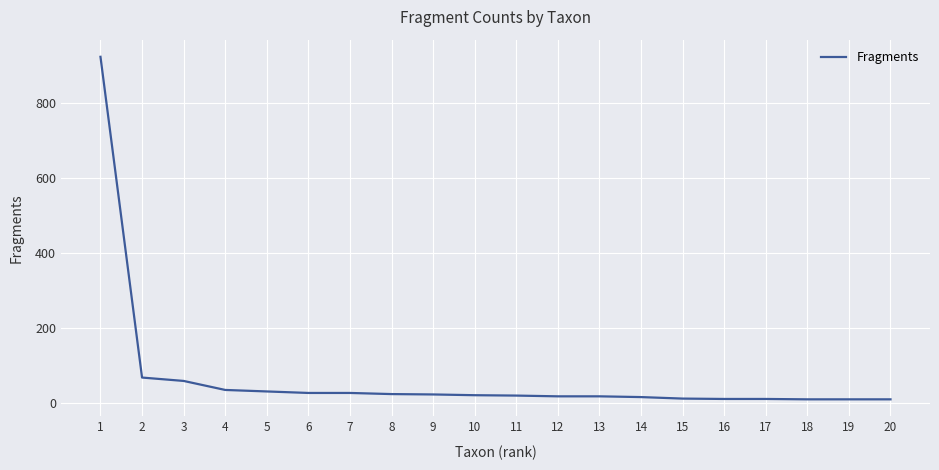

What is the maximum value shown in the chart?

922